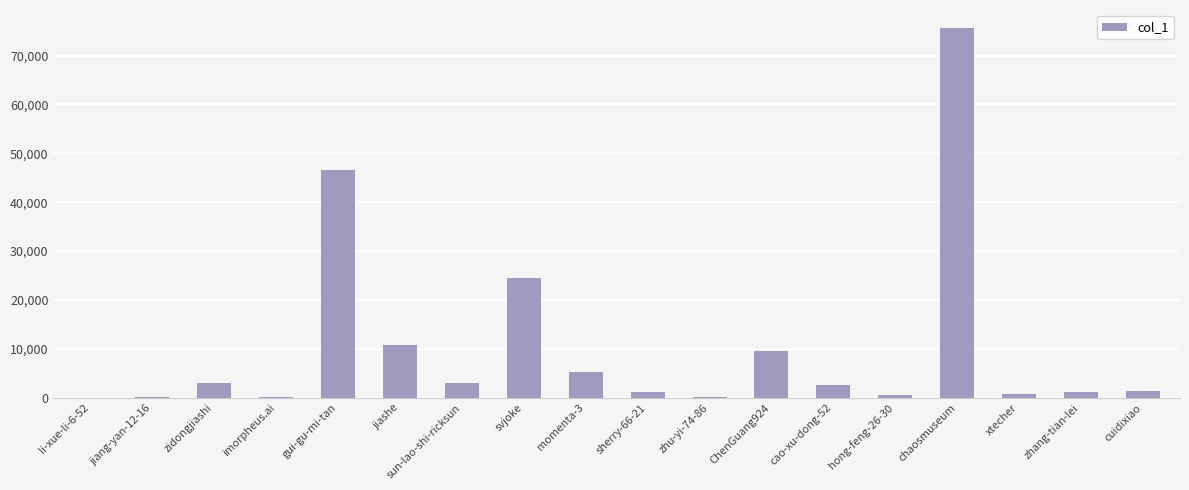

Are the bars grouped side by side (vs. stacked)?

No